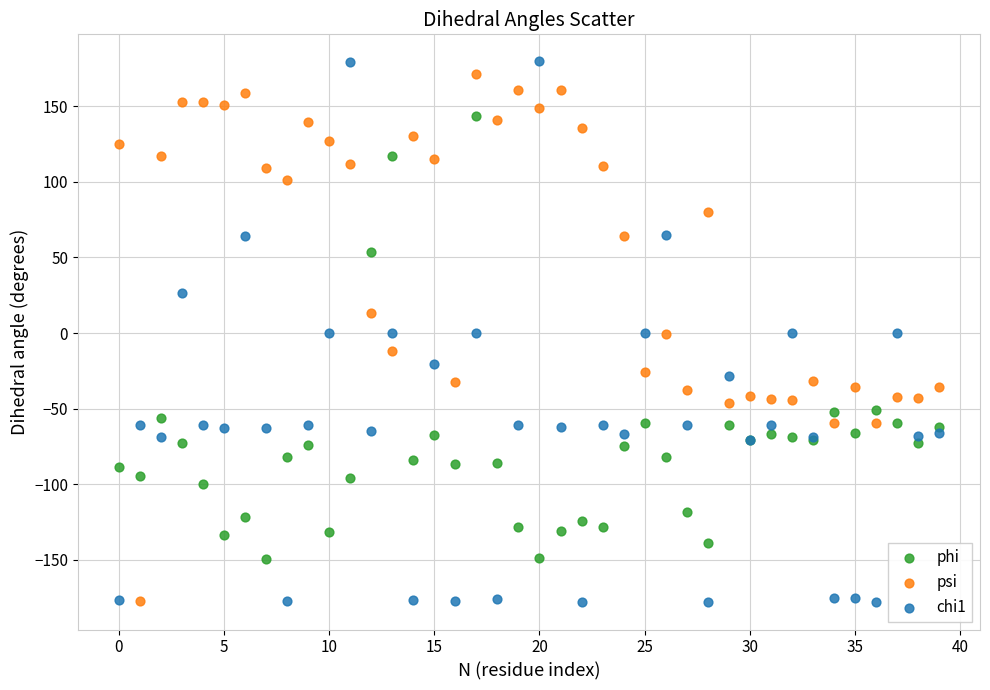

Which series has the largest Y range (max minus min)?

chi1